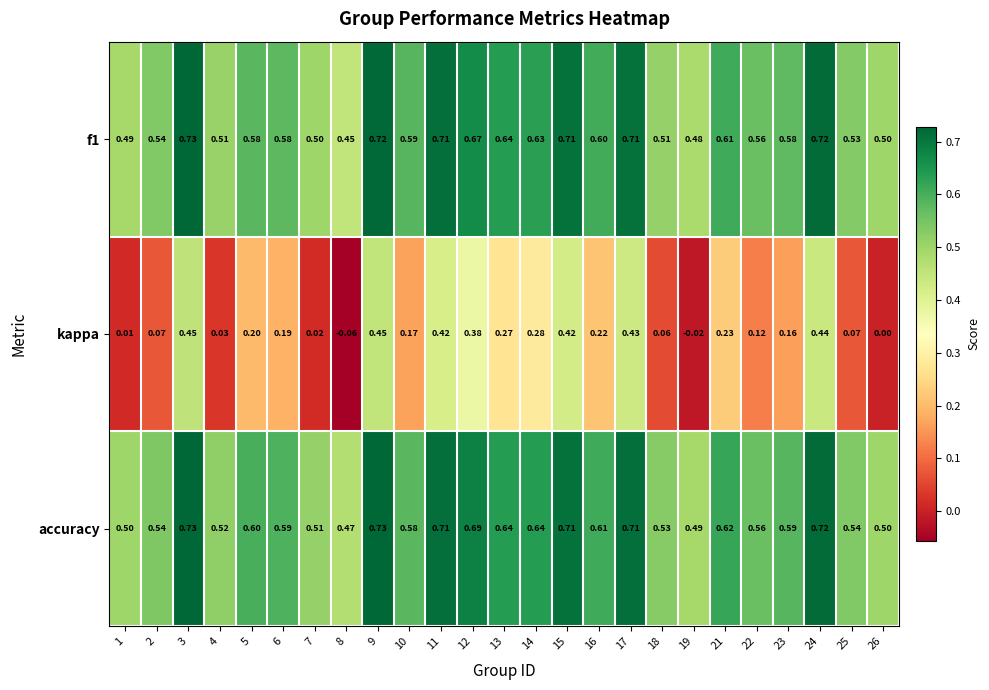

Which category has the lowest value across all series?

8